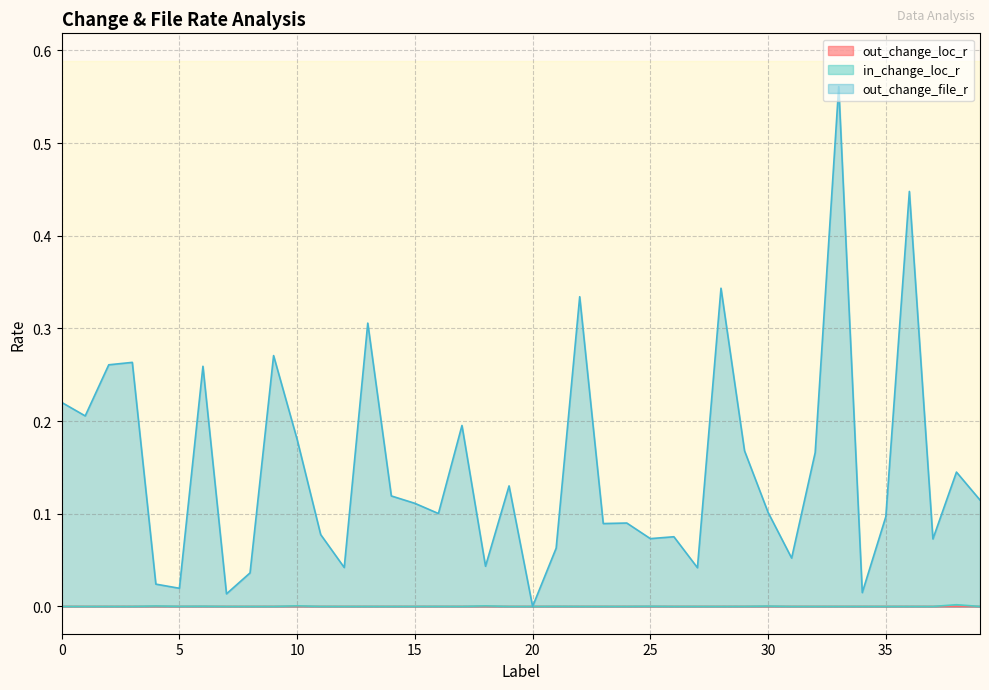

In out_change_loc_r, how many points are lower than both neighbors (excluding endpoints)?

12